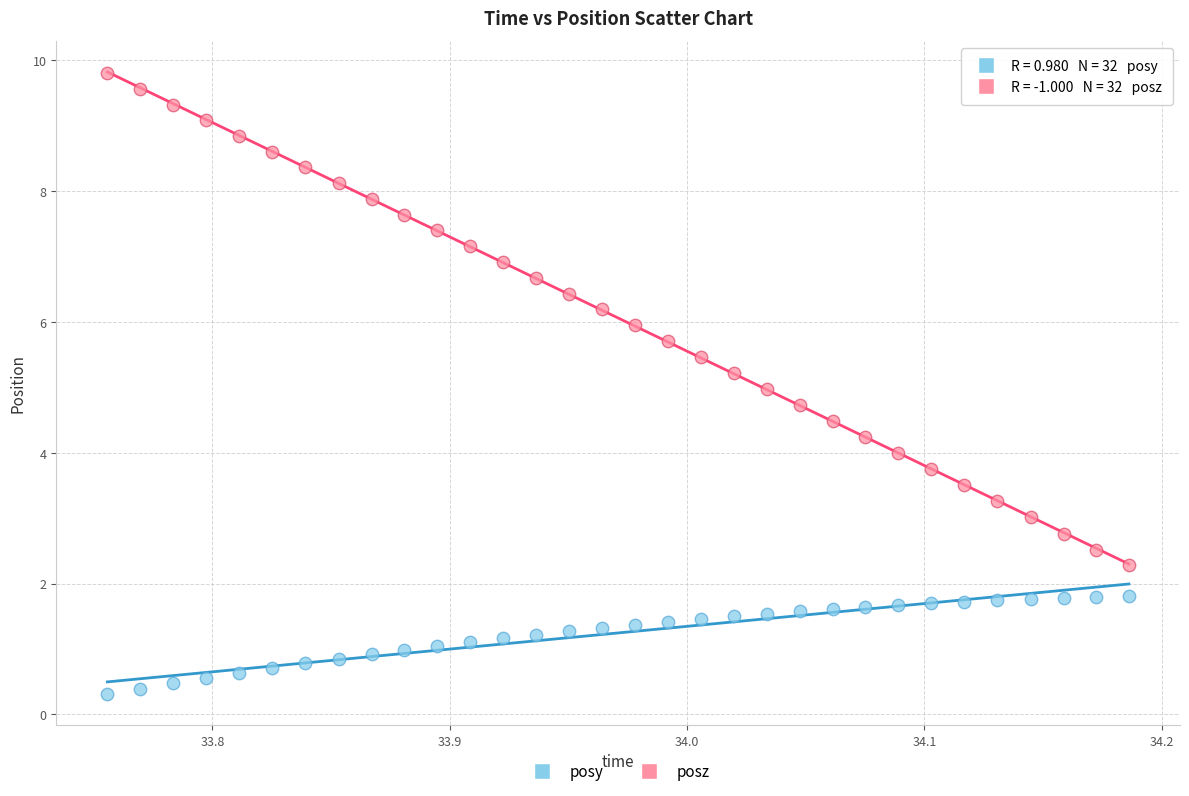

Across all data points, what is the range of Y values (max minus min)?

9.5